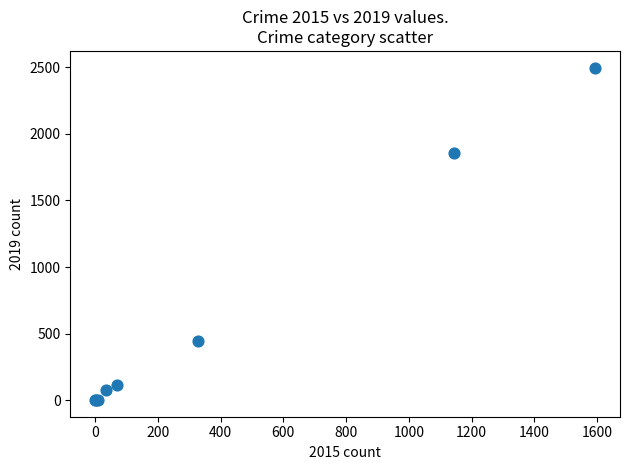

What Y value in the scatter plot is closest to 1249?

1856